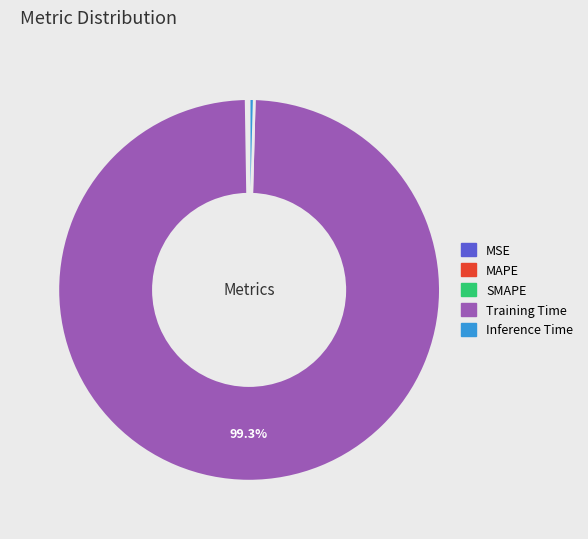

What is the largest slice in the pie chart?

Training Time